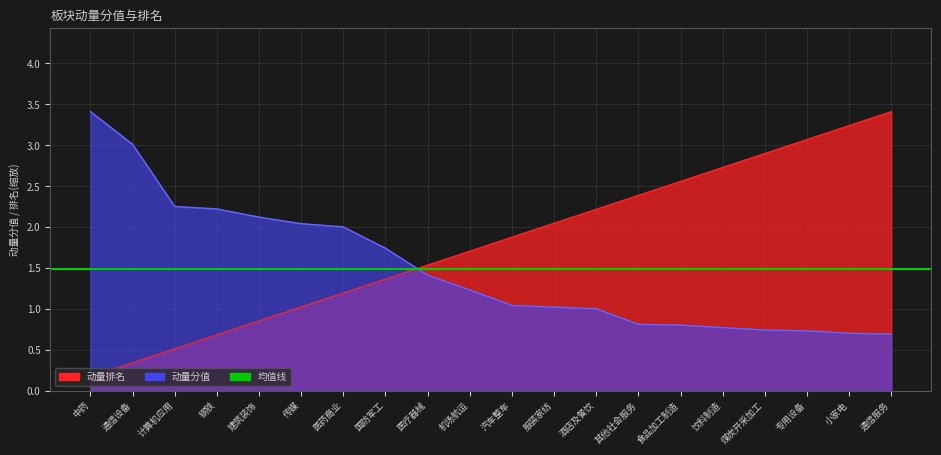

Which series has the widest spread of values?

动量排名